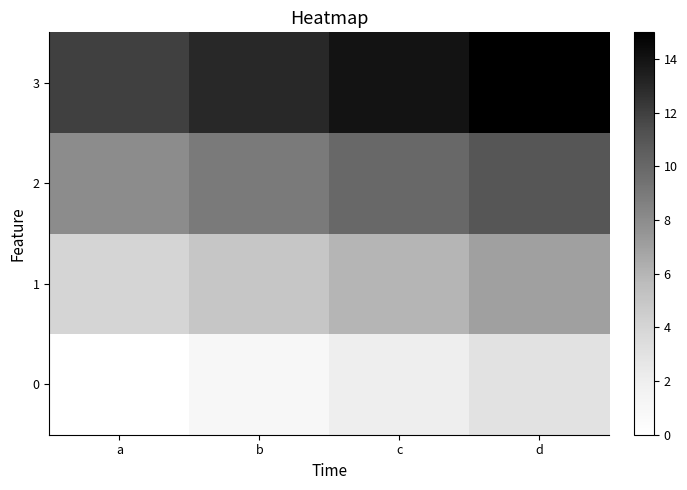

At how many categories does at least one series exceed 3?

4